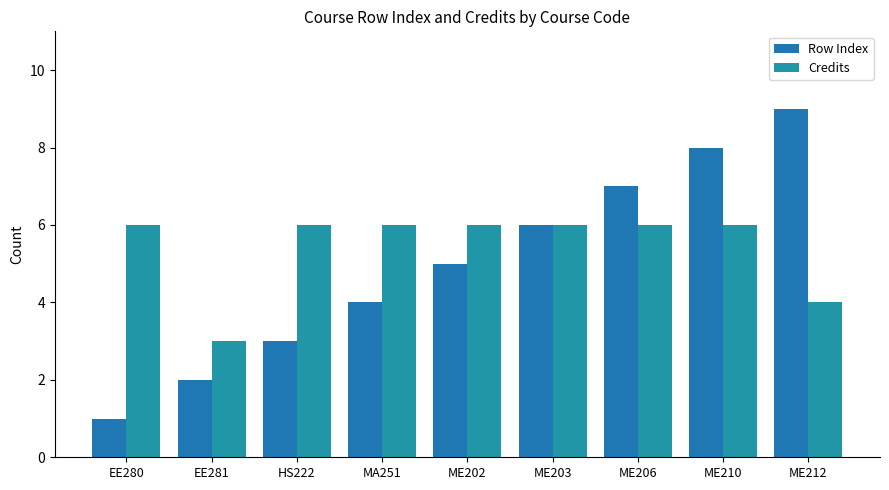

What is the value of the Credits bar at the 3rd from the left?

6